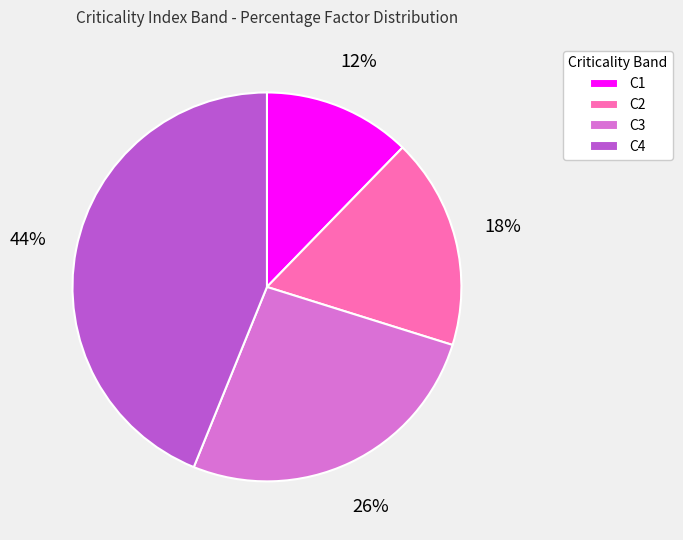

Count the number of slices in the pie.

4